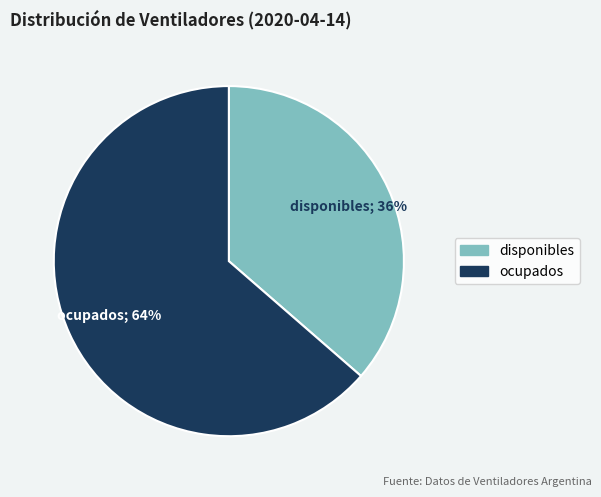

To the nearest percent, what is the average slice percentage?

50%